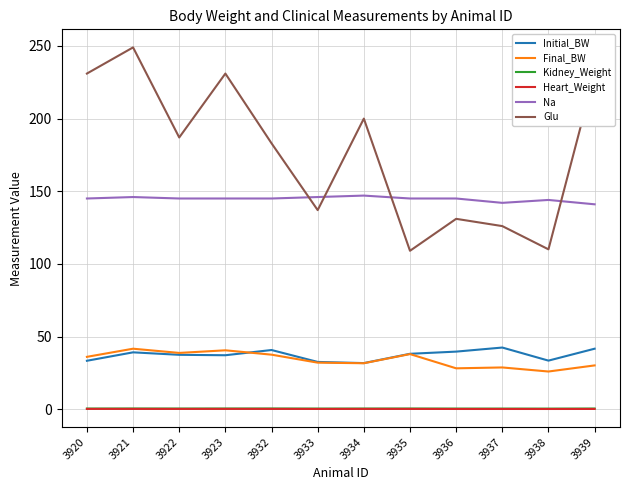

Is the value of Final_BW at 3932 greater than the value of Initial_BW at 3934?

Yes